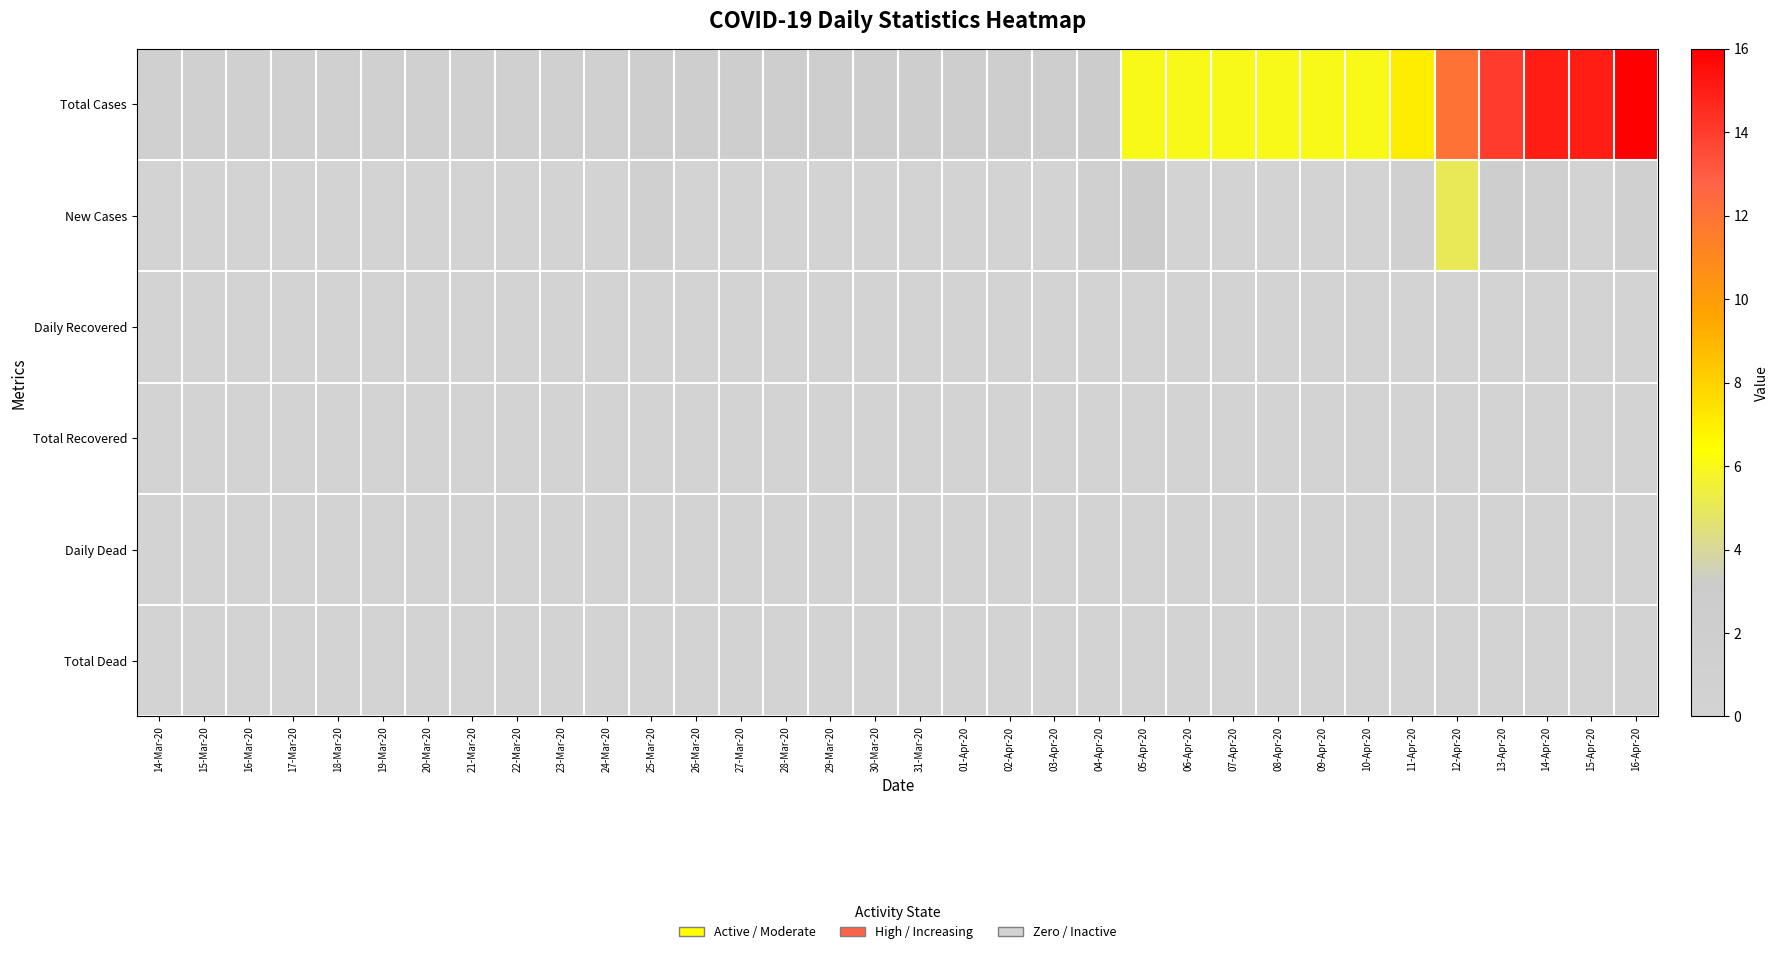

Rank the series by their maximum value, from lowest to highest.

Daily Recovered, Total Recovered, Daily Dead, Total Dead, New Cases, Total Cases